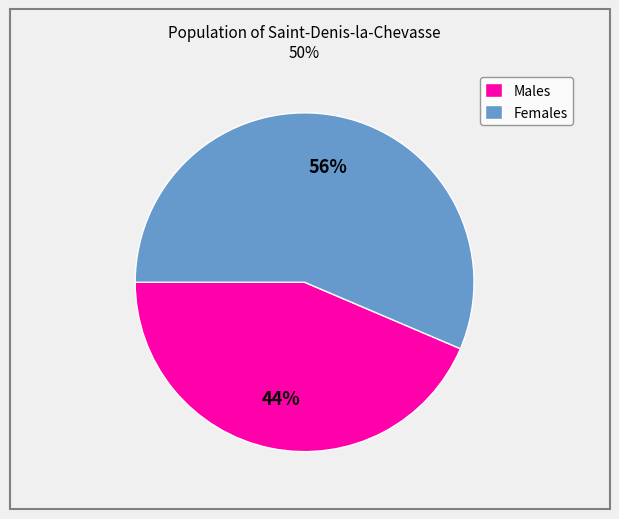

To the nearest percent, what is the combined percentage of Females and Males?

100%